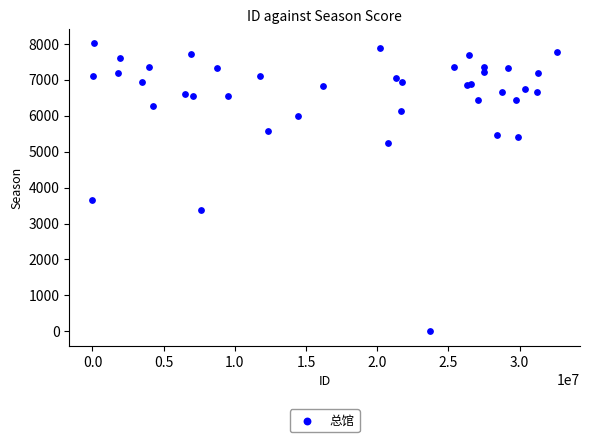

What Y value in the scatter plot is closest to 4004?

3664